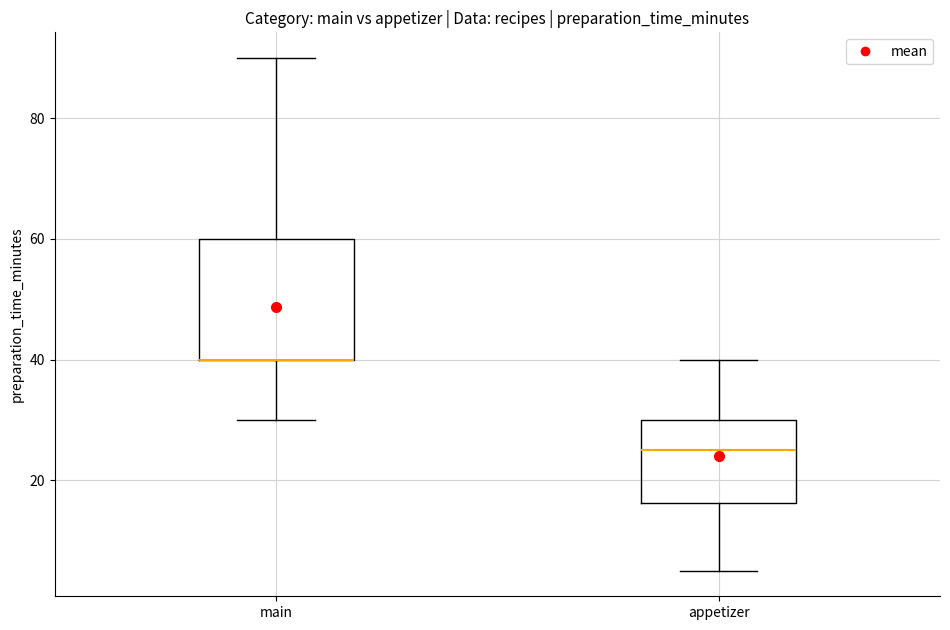

Reading left to right, read every box against the y-axis: the position of its median line, the range the box covers, and the ends of its whiskers. The values are not printed on the chart, so give them approximately, as read against the axis.

main: median 40 (drawn on the box's lower edge), box 40 to 60, whiskers 30 to 90
appetizer: median 26, box 16 to 30, whiskers 6 to 40